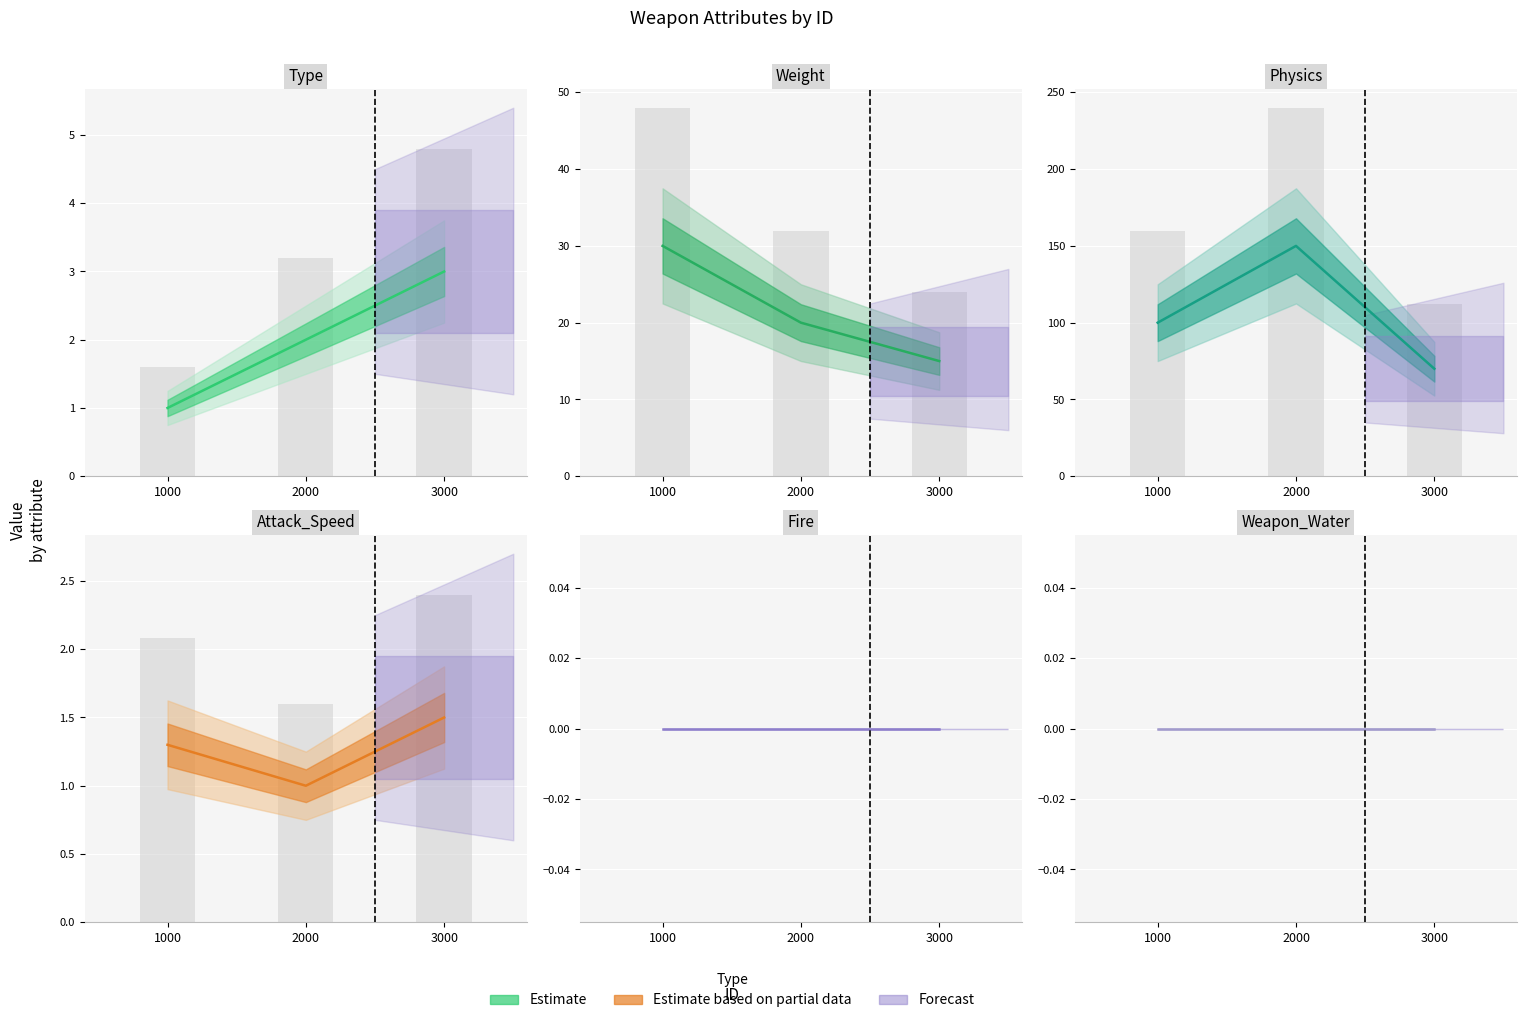

Between 3000 and 2000, which is larger?

3000